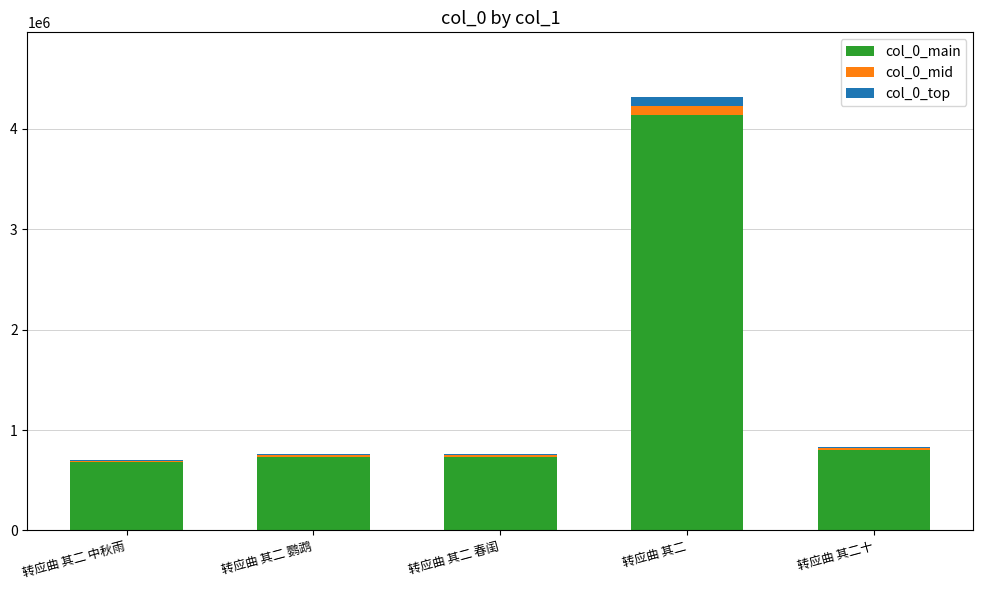

The col_0_main series shows 1251868.7 at 转应曲 其二十. True or false?

False